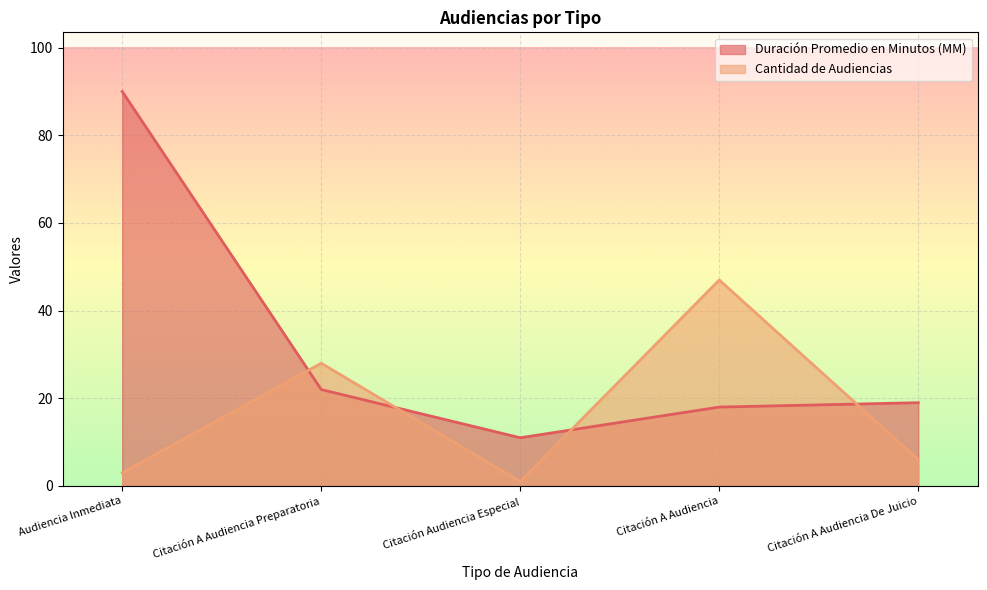

How many lines are shown in the chart?

2